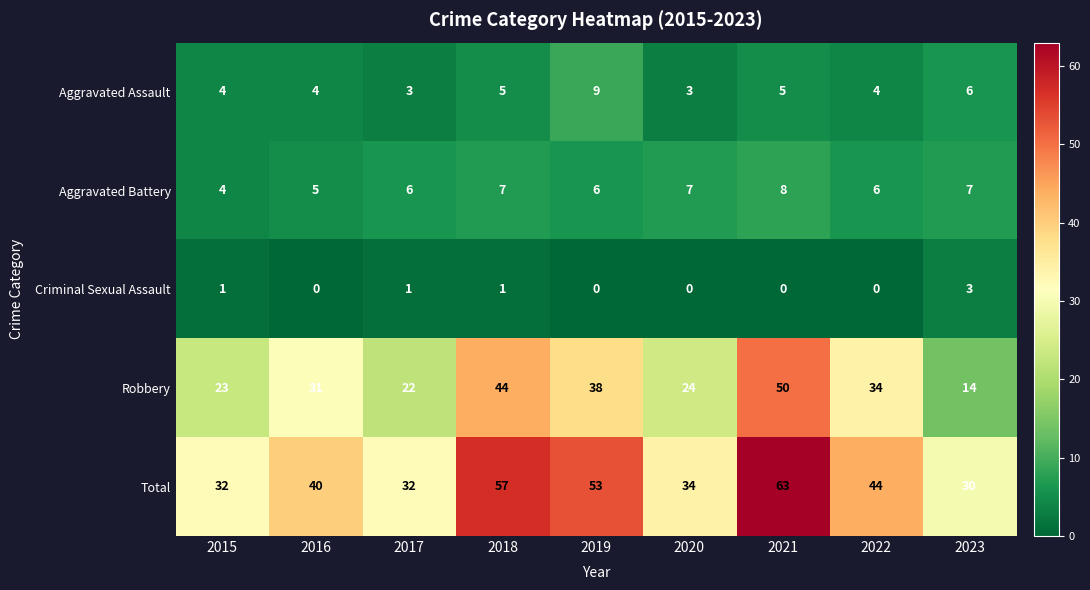

At which category is the sum across all series the highest?

2021